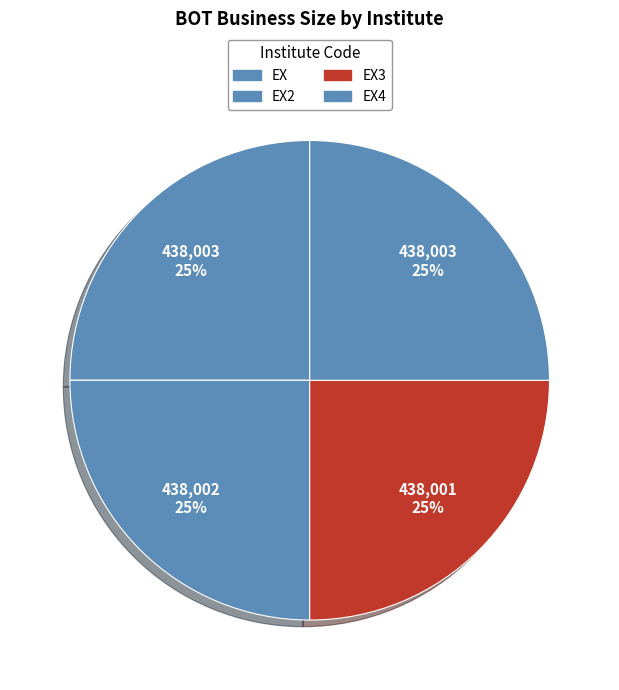

What percentage is the EX slice, to the nearest percent?

25%